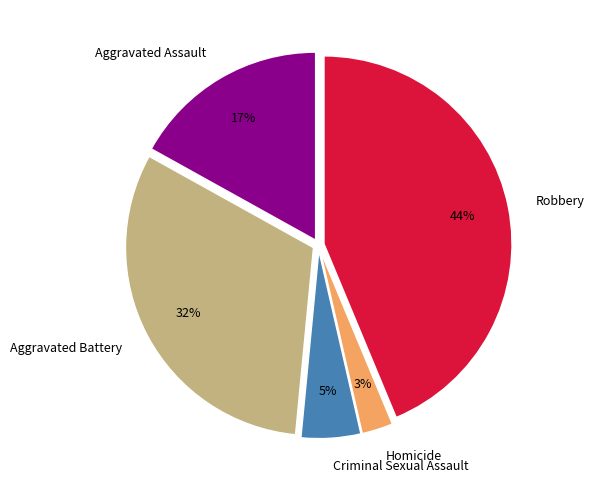

To the nearest percent, what percentage of the pie is Aggravated Battery?

32%